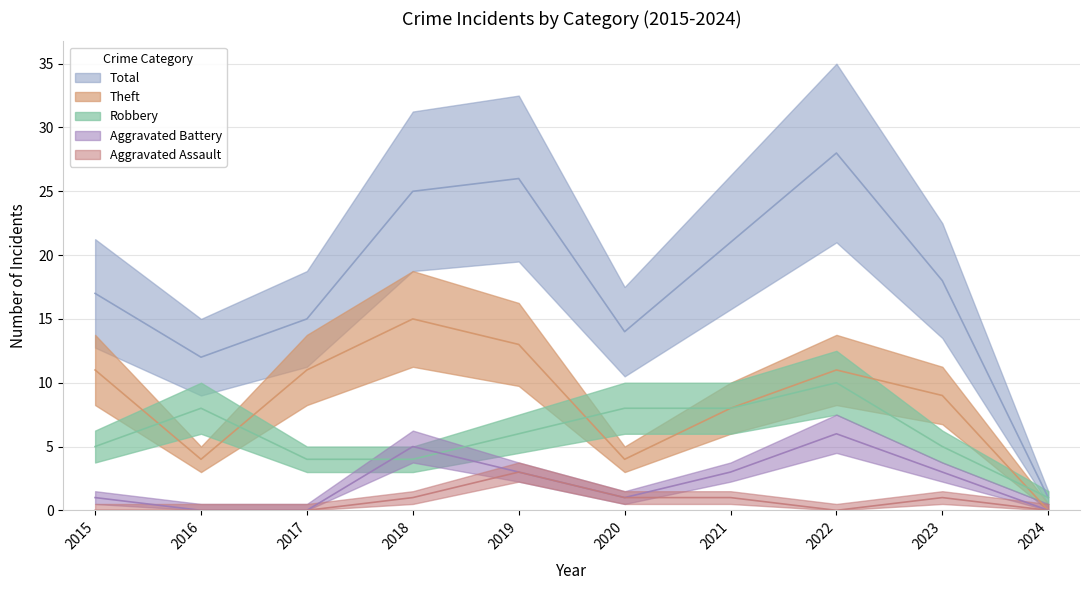

What is the highest value of the Theft series?

15